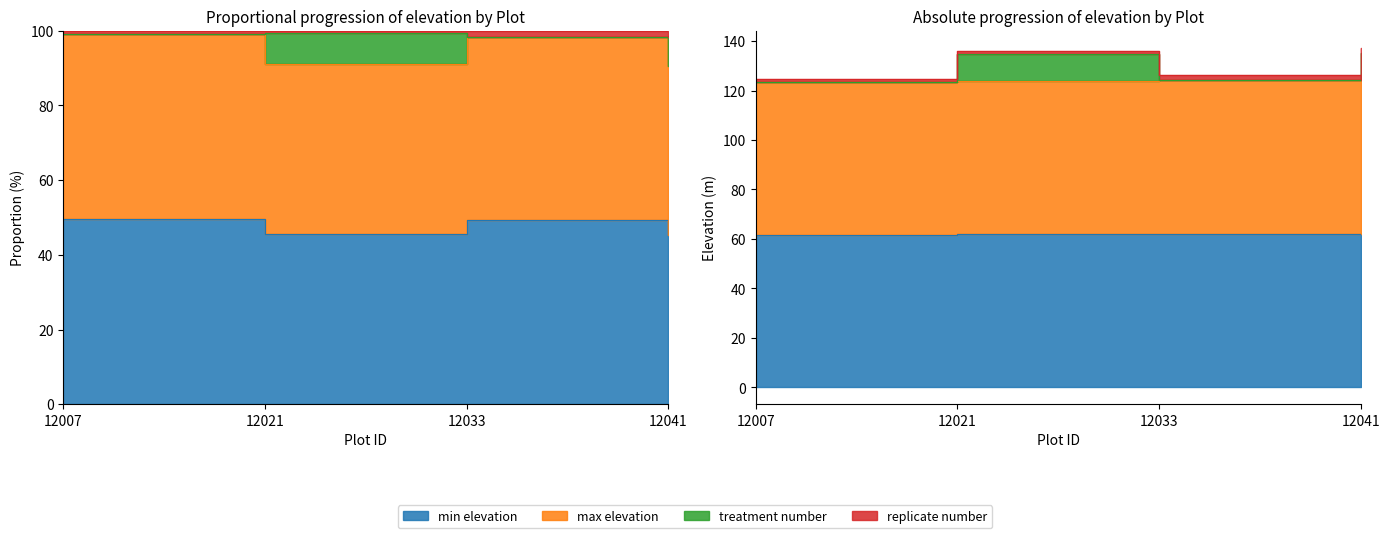

True or false: treatment number and replicate number cross at least once.

False